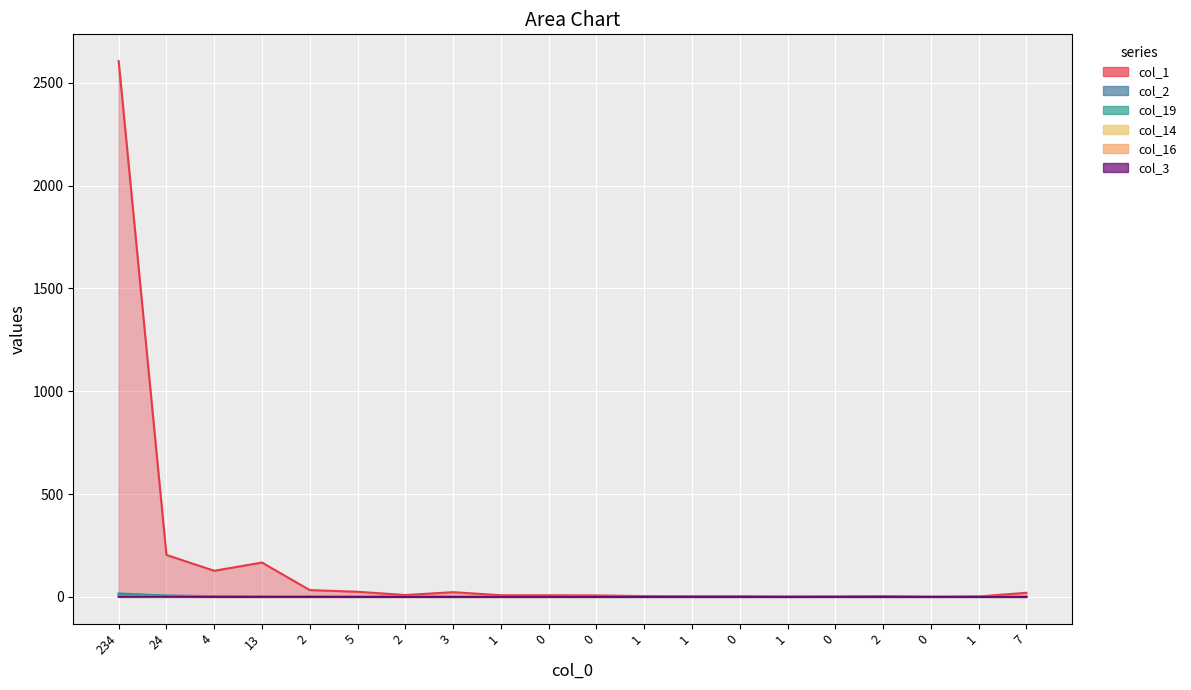

How many data points in col_16 are above 0?

2